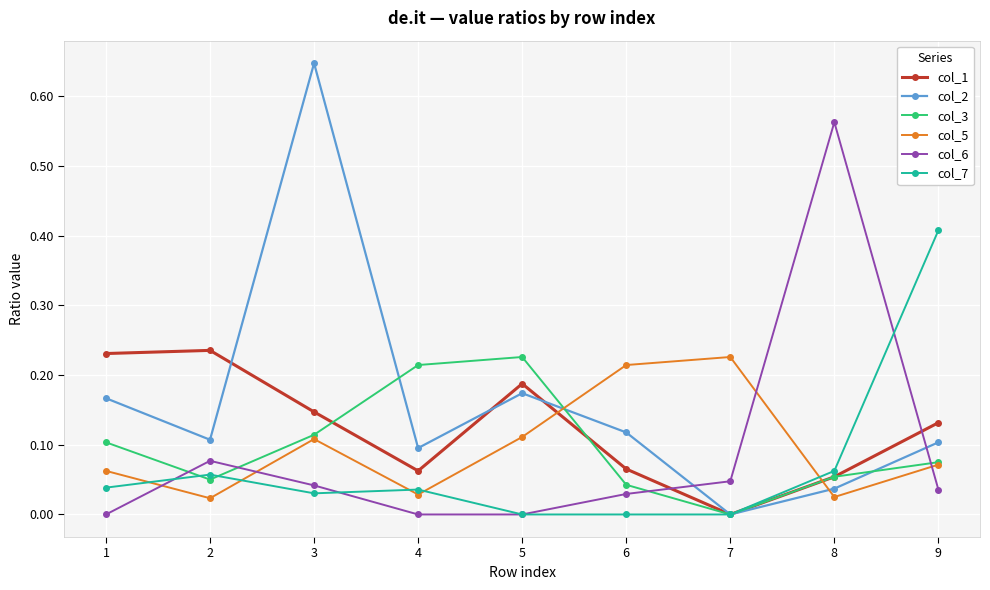

Is the value of col_7 at 7 greater than the value of col_5 at 2?

No